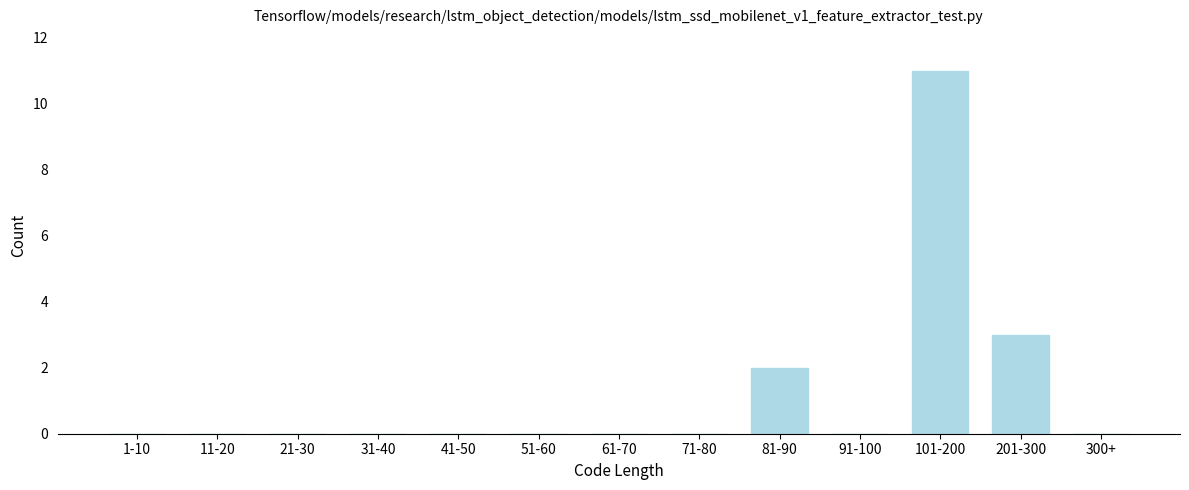

Reading left to right, transcribe all the data shown in this chart.

1-10=0	11-20=0	21-30=0	31-40=0	41-50=0	51-60=0	61-70=0	71-80=0	81-90=2	91-100=0	101-200=11	201-300=3	300+=0